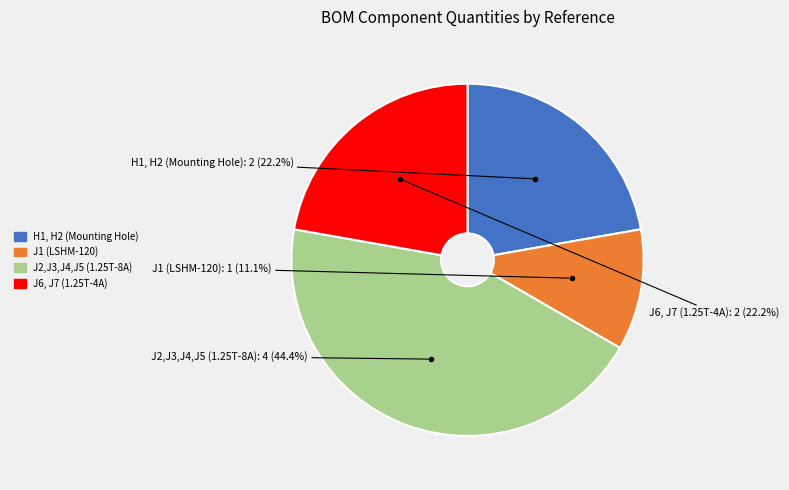

Between J2,J3,J4,J5 (1.25T-8A) and J6, J7 (1.25T-4A), which is larger?

J2,J3,J4,J5 (1.25T-8A)